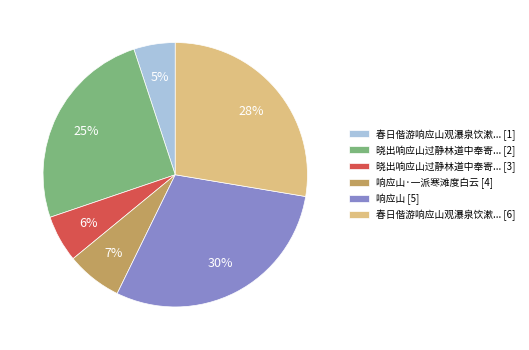

Rank the categories by value from highest to lowest.

响应山 [5], 春日偕游响应山观瀑泉饮漱... [6], 晓出响应山过静林道中奉寄... [2], 响应山·一派寒滩度白云 [4], 晓出响应山过静林道中奉寄... [3], 春日偕游响应山观瀑泉饮漱... [1]